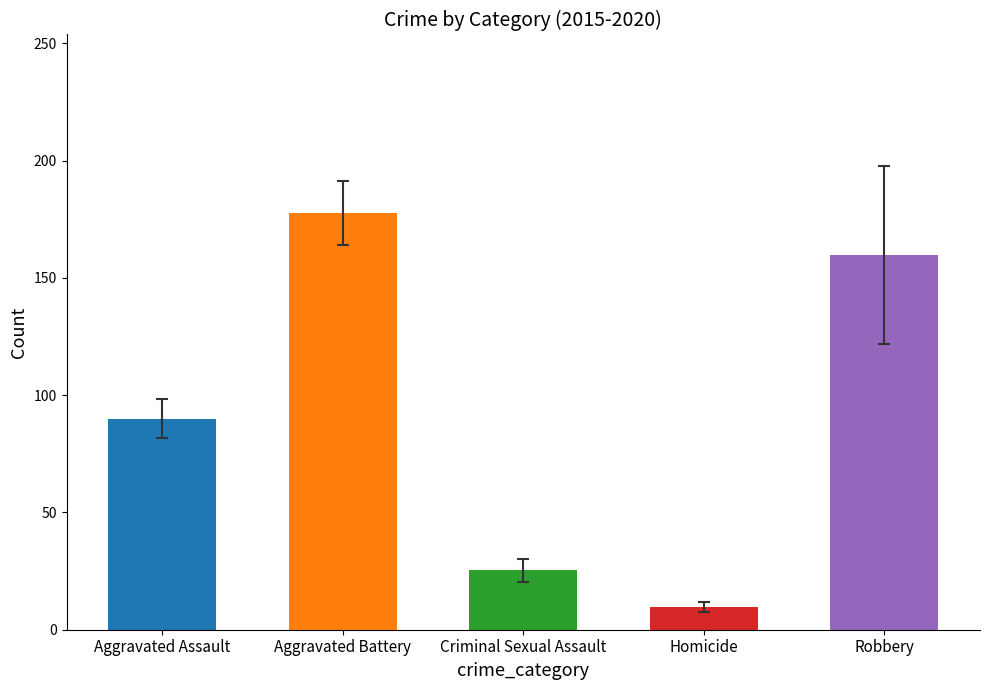

Reading left to right, what are all the values shown in this chart?

Aggravated Assault=90.0	Aggravated Battery=177.7	Criminal Sexual Assault=25.3	Homicide=9.8	Robbery=159.7